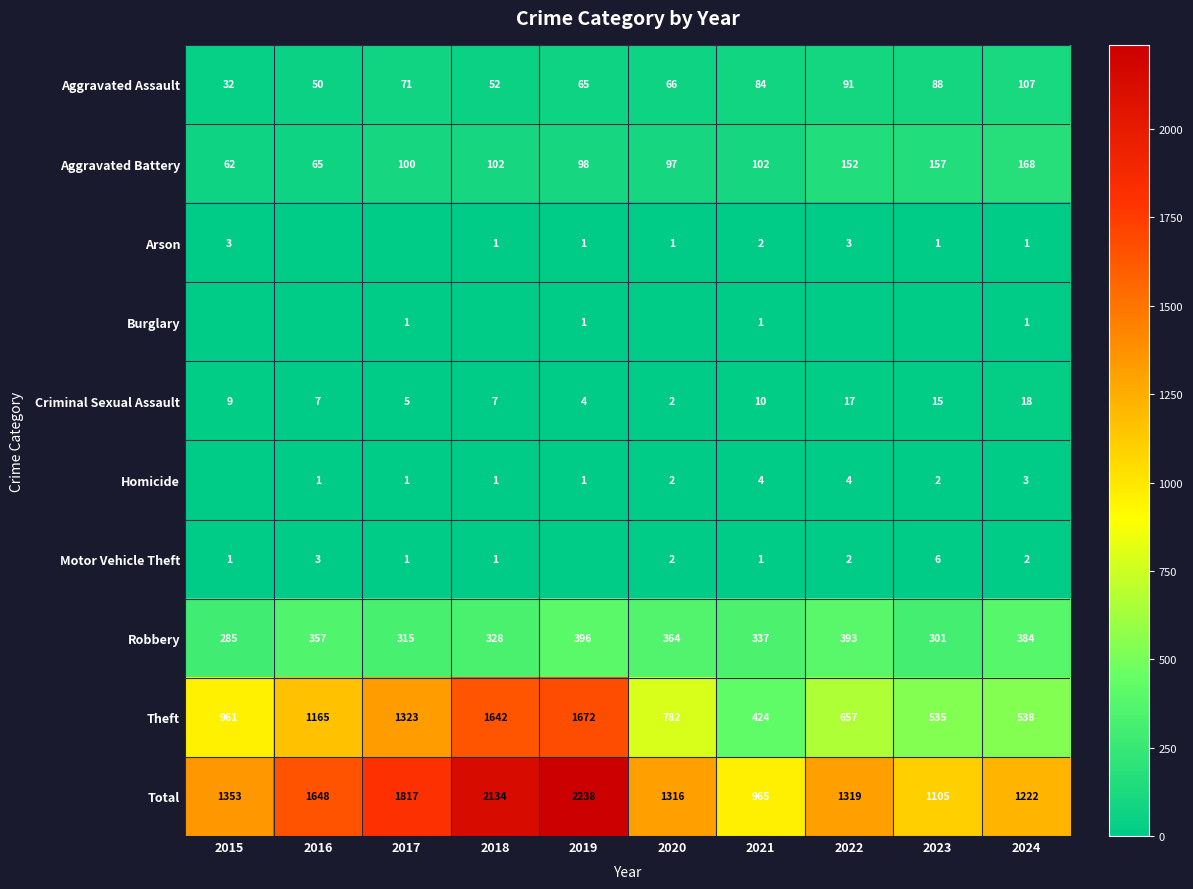

Count the Arson values in the range 1 to 2.

6